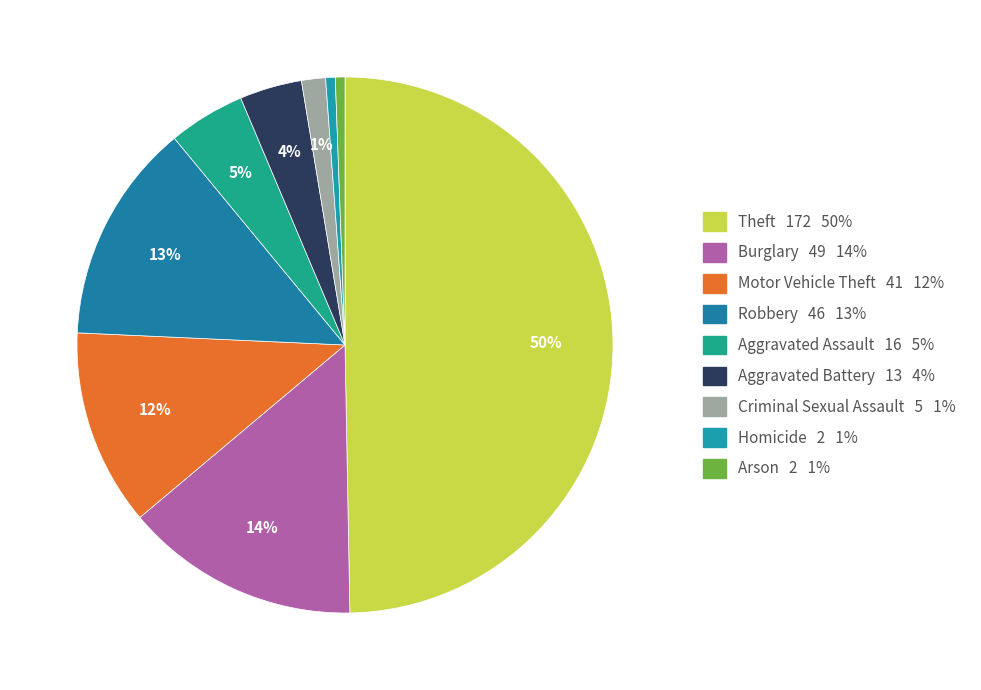

Which slice is the smallest?

Homicide